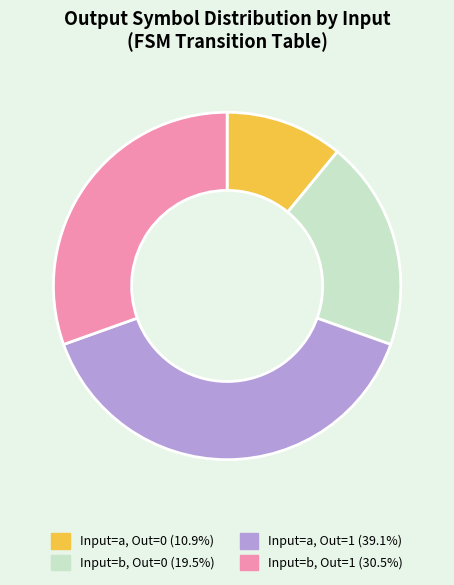

What is the ratio of the value at Input=a, Out=1 (39.1%) to the value at Input=a, Out=0 (10.9%)?

3.6